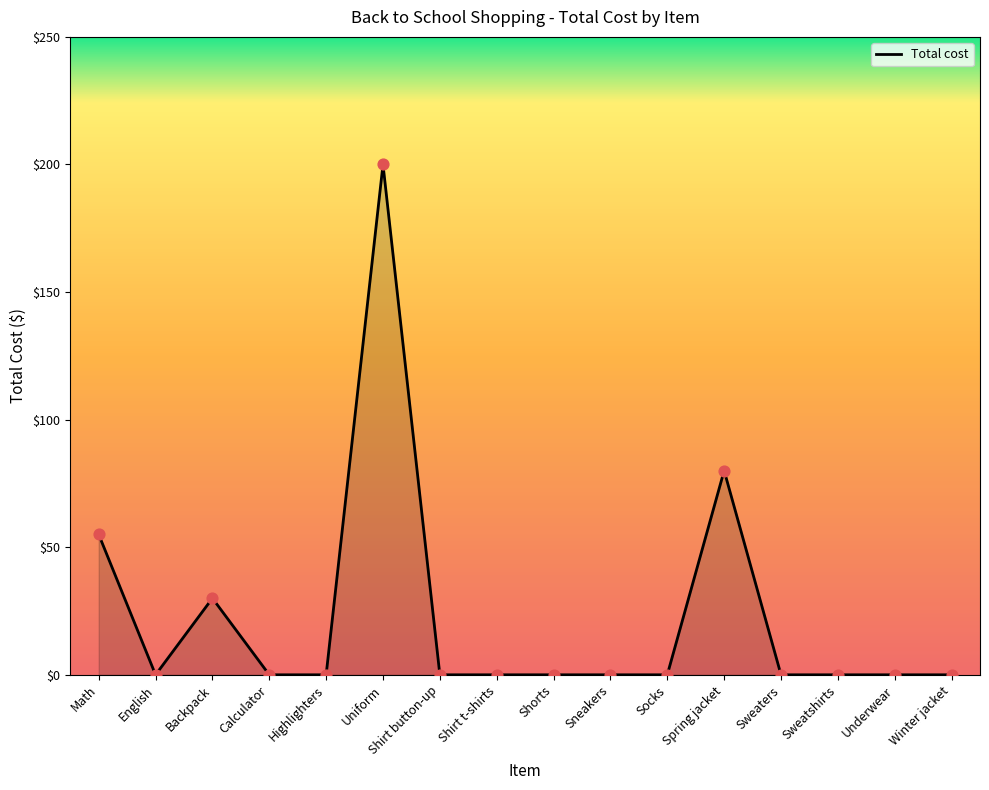

What is the ratio of the value at Math to the value at Uniform?

0.3